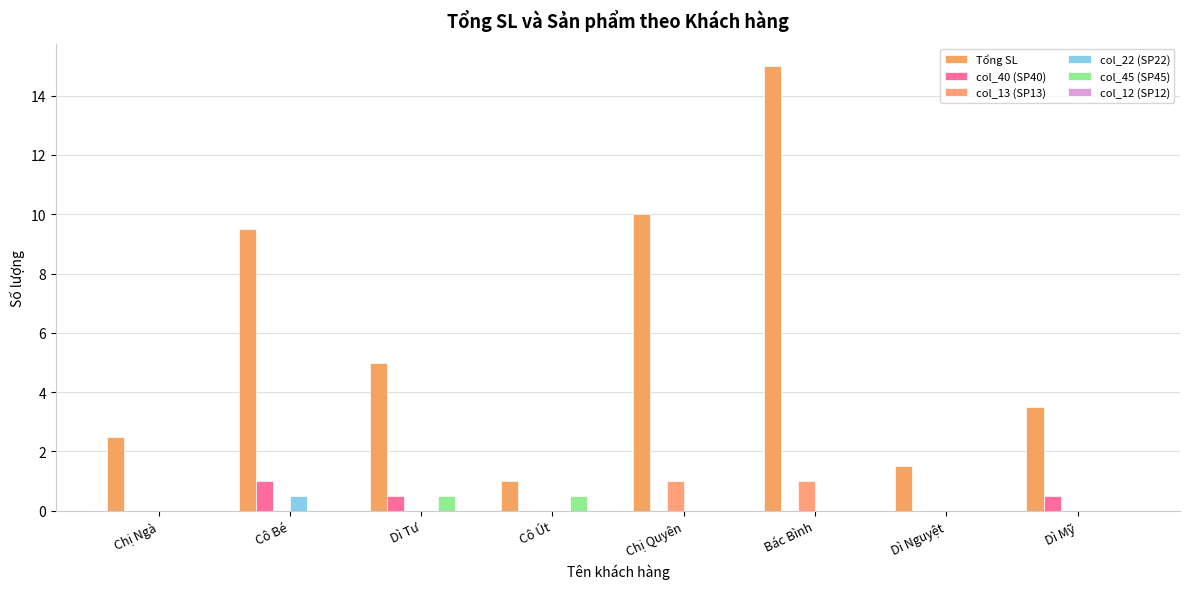

What is the difference between the col_40 (SP40) values at Cô Út and Dì Mỹ?

0.5